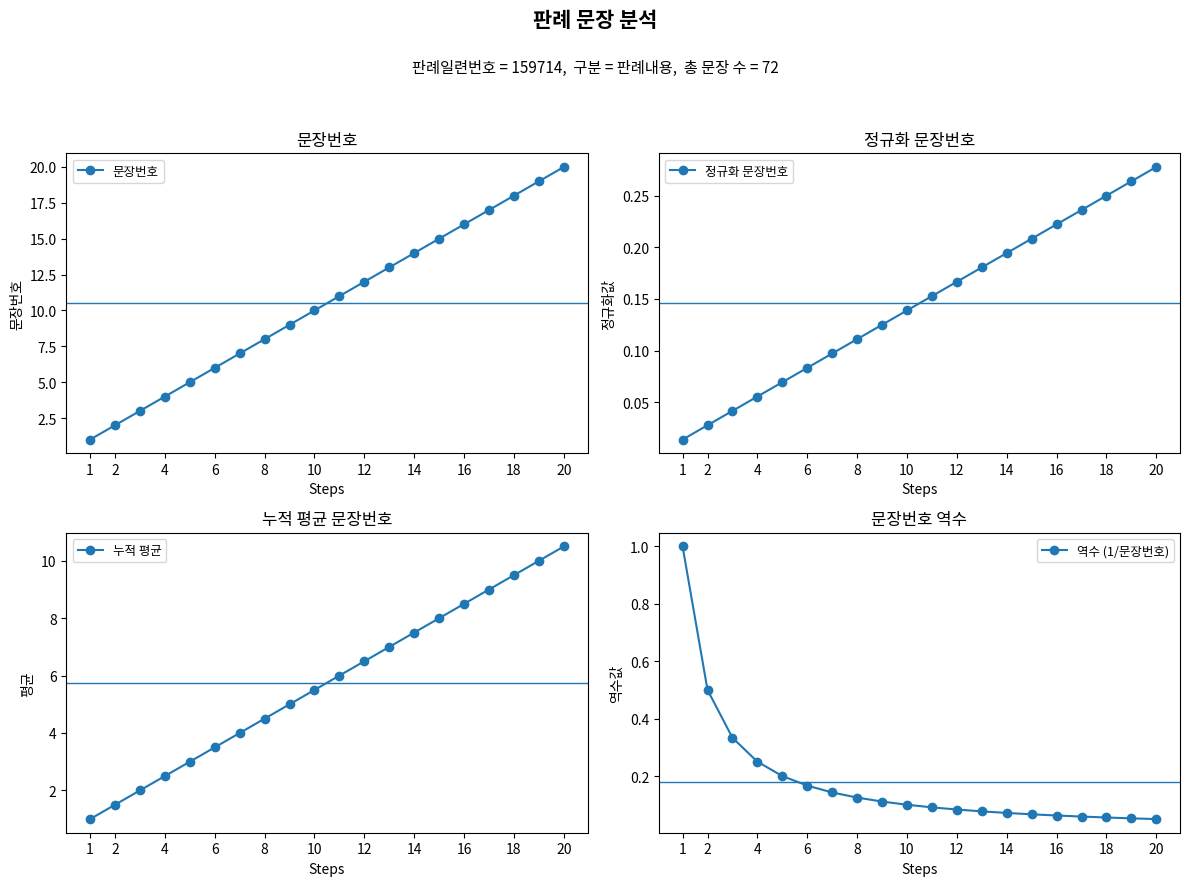

True or false: 문장번호 has a value of 20 at 20.

True